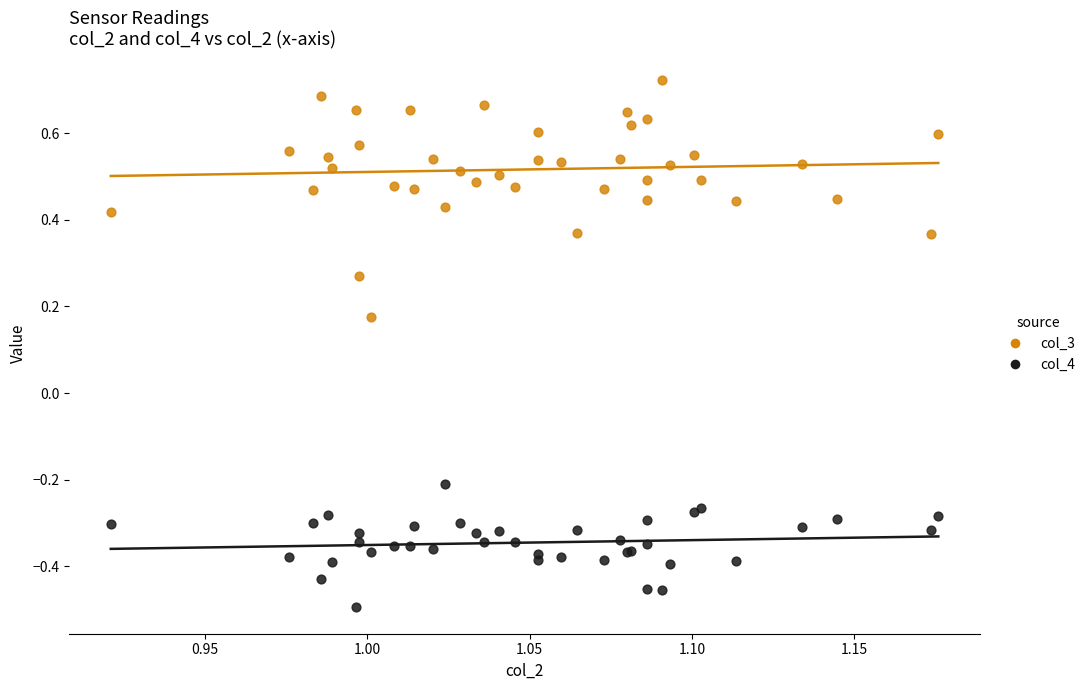

Which series has the widest spread of Y values?

col_3